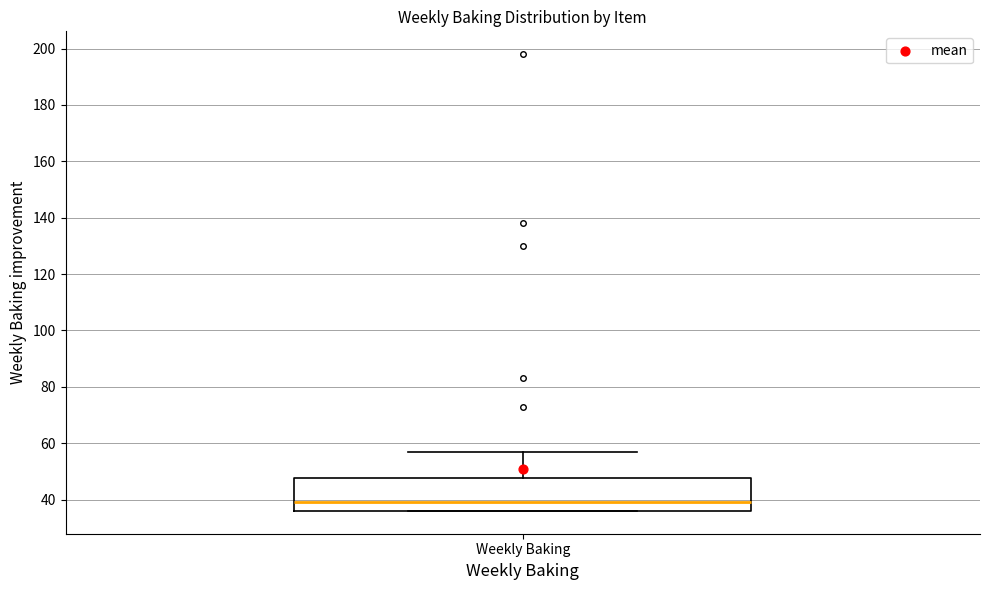

Transcribe this box plot: give where the median line is, the range the box spans, and where the two whiskers end, as read against the y-axis. The values are not printed on the chart, so give them approximately, as read against the axis.

median 40, box 36 to 48, whiskers 36 to 58